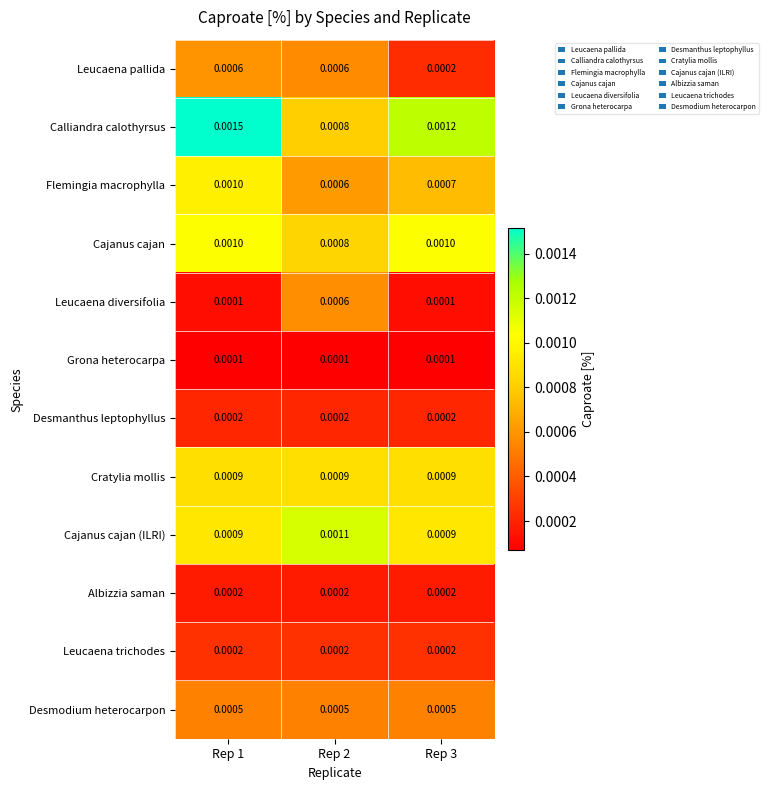

At how many categories does at least one series exceed 0?

3